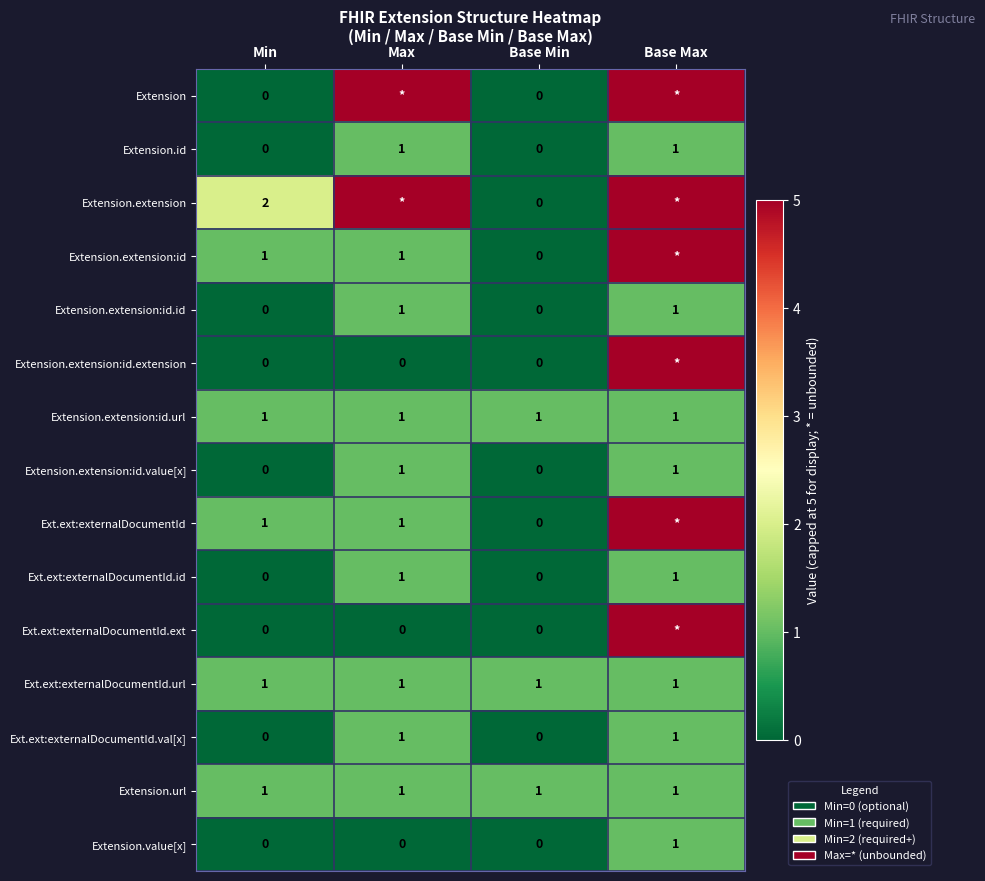

What is the lowest value of the Extension.extension:id.url series?

1